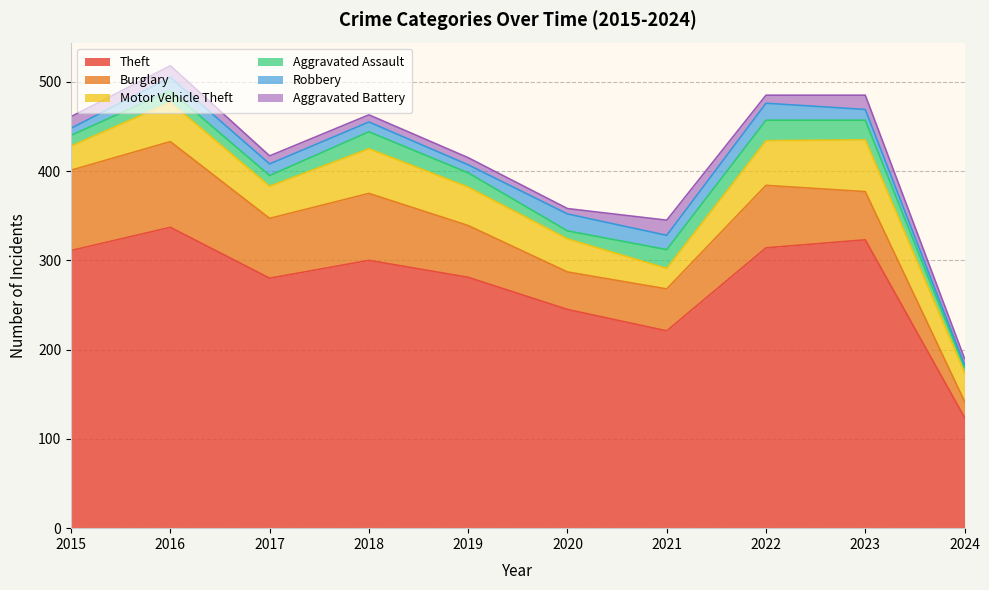

At which category does Motor Vehicle Theft reach its first local valley?

2017